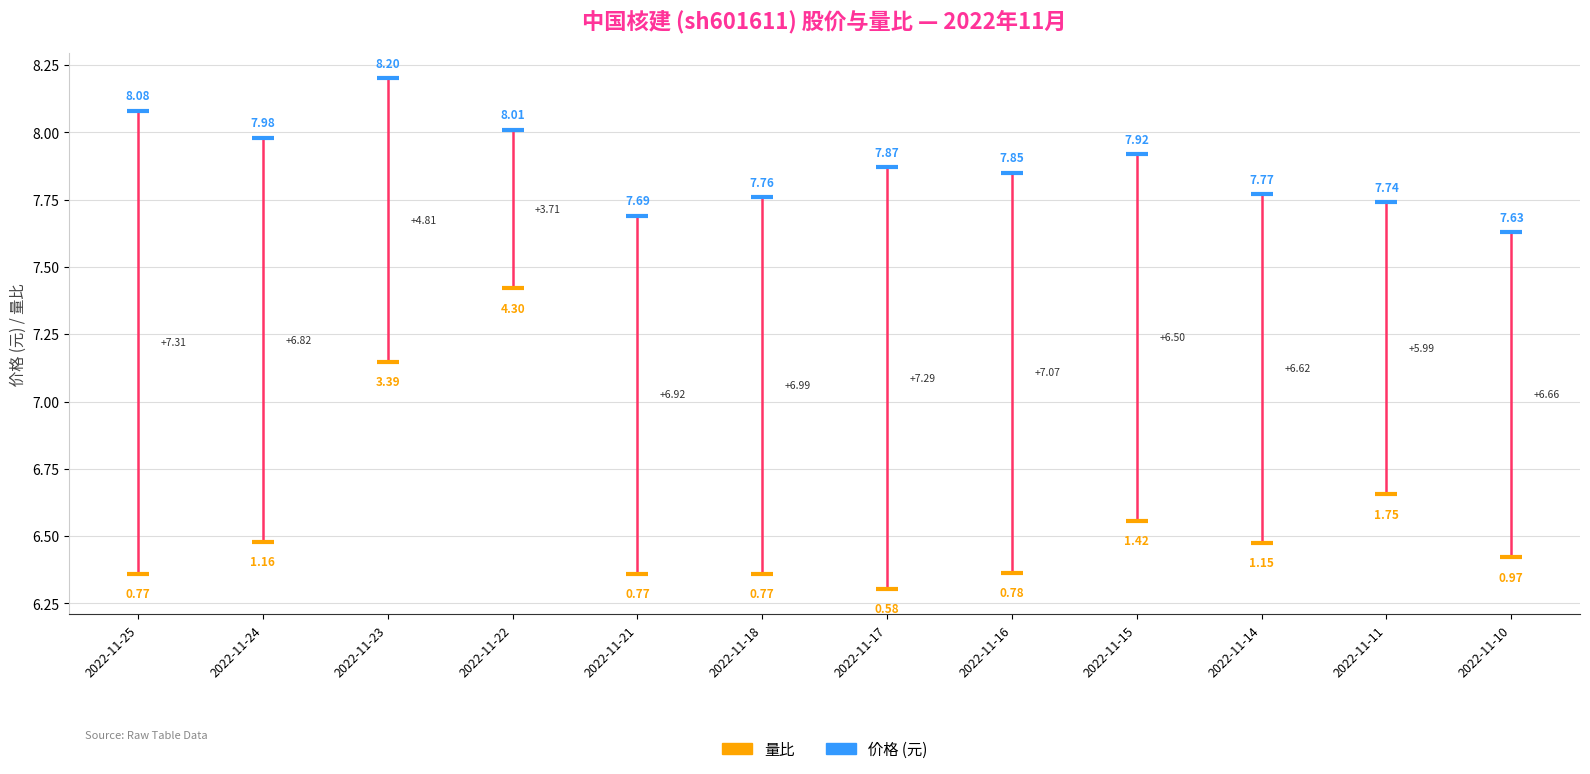

What is the difference between the highest and lowest values at 2022-11-16?

1.5